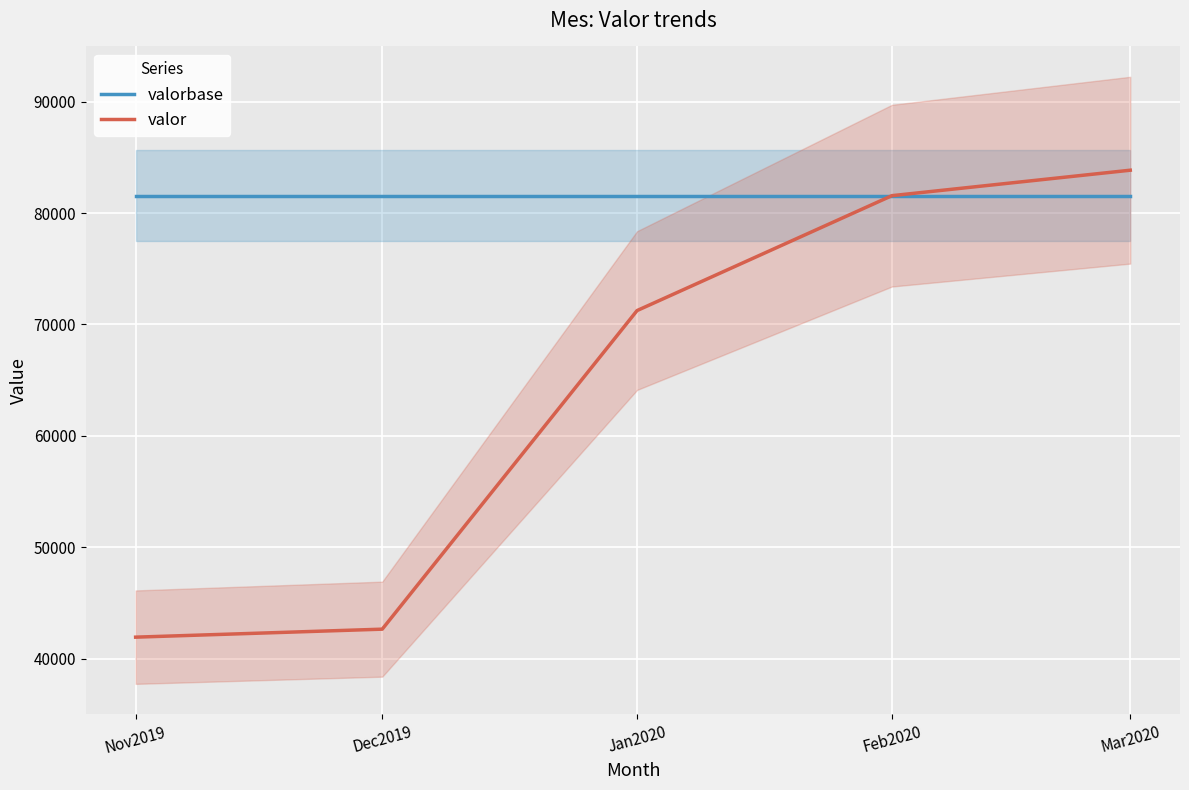

What are all the series names shown in the legend?

valorbase, valor